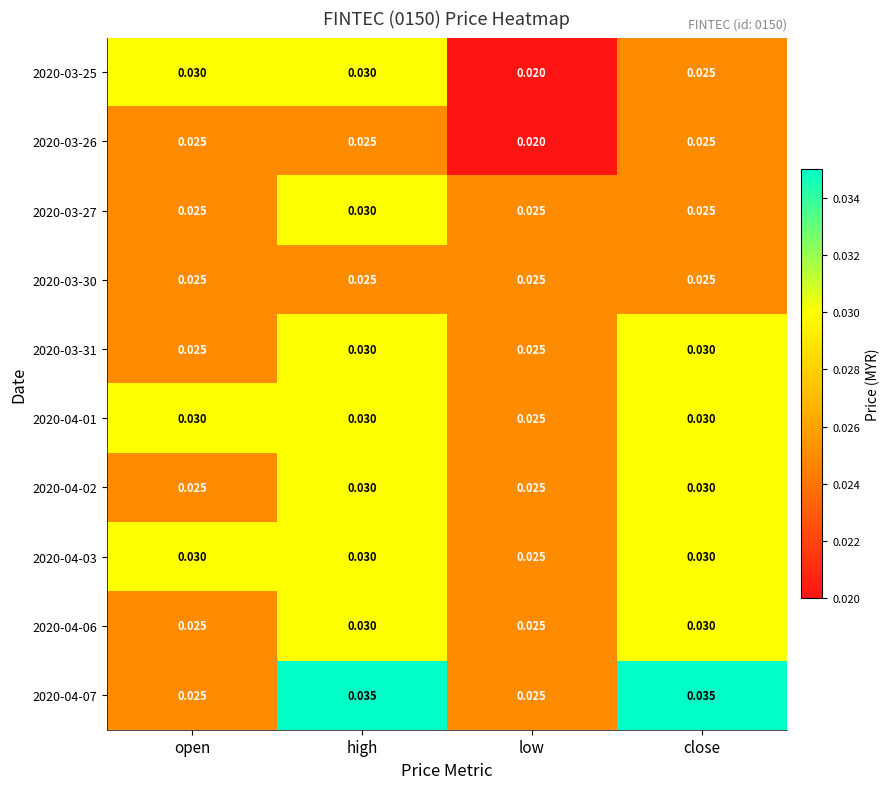

At which category is the sum across all series the highest?

high